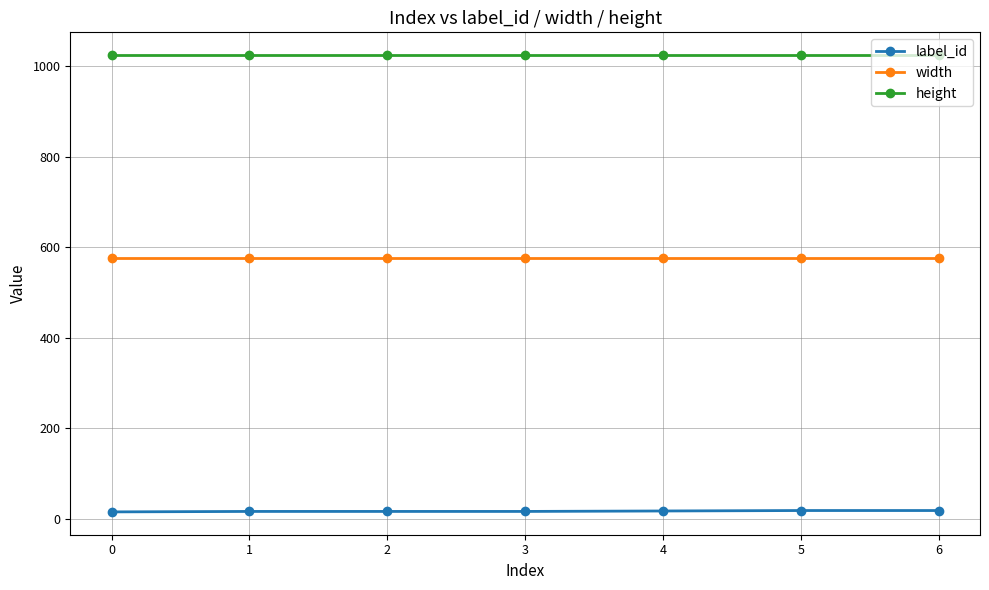

Is the value of height at 4 greater than the value of label_id at 4?

Yes